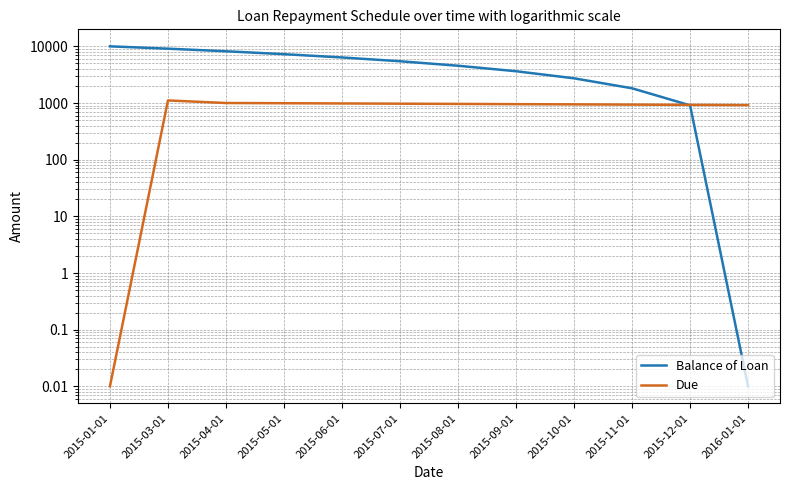

Reading right to left, transcribe all the data shown in this chart.

Balance of Loan: 2016-01-01=0.0	2015-12-01=909.1	2015-11-01=1818.2	2015-10-01=2727.3	2015-09-01=3636.4	2015-08-01=4545.5	2015-07-01=5454.6	2015-06-01=6363.6	2015-05-01=7272.7	2015-04-01=8181.8	2015-03-01=9090.9	2015-01-01=10000.0
Due: 2016-01-01=918.2	2015-12-01=927.3	2015-11-01=936.4	2015-10-01=945.5	2015-09-01=954.5	2015-08-01=963.6	2015-07-01=972.7	2015-06-01=981.8	2015-05-01=990.9	2015-04-01=1000.0	2015-03-01=1109.1	2015-01-01=0.0